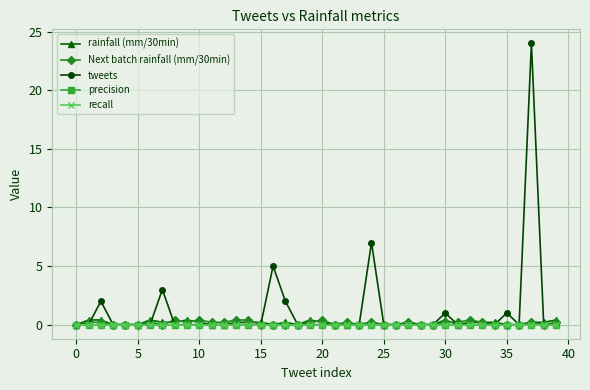

What is the difference between the second highest and minimum values in the rainfall (mm/30min) series?

0.4